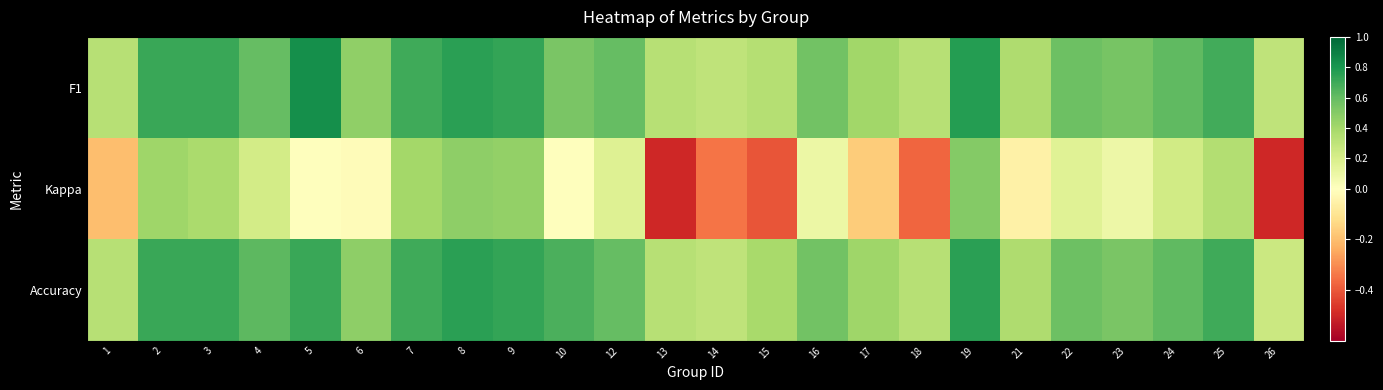

List the series in order of their peak value, lowest first.

Kappa, Accuracy, F1